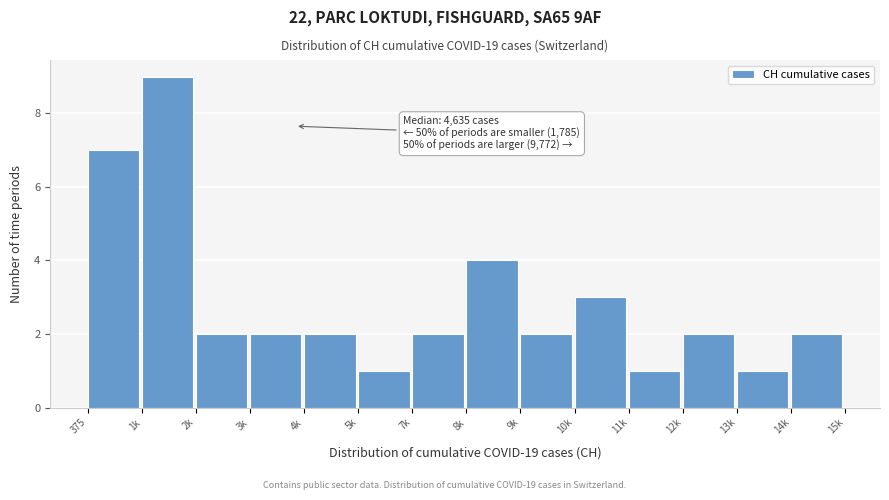

Reading right to left, what are all the values shown in this chart?

14k=2	13k=1	12k=2	11k=1	10k=3	9k=2	8k=4	7k=2	5k=1	4k=2	3k=2	2k=2	1k=9	375=7